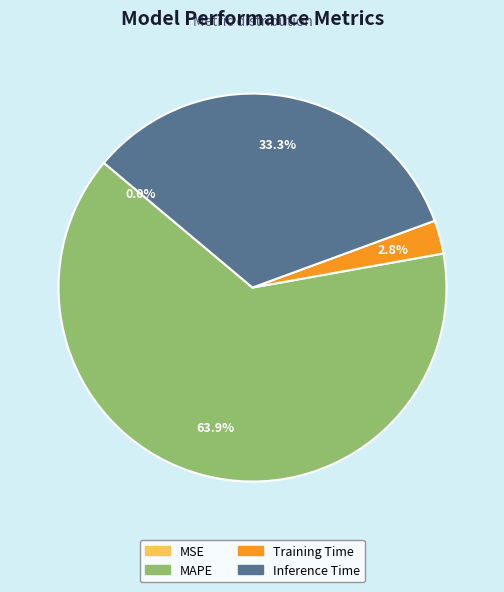

Does MAPE represent more than half of the total?

Yes